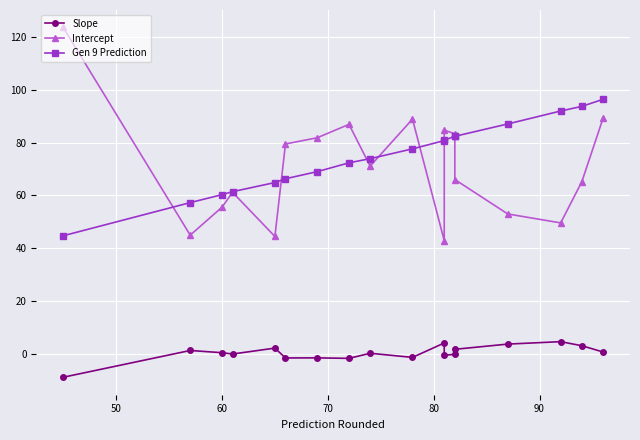

At how many categories does at least one series exceed 88?

5